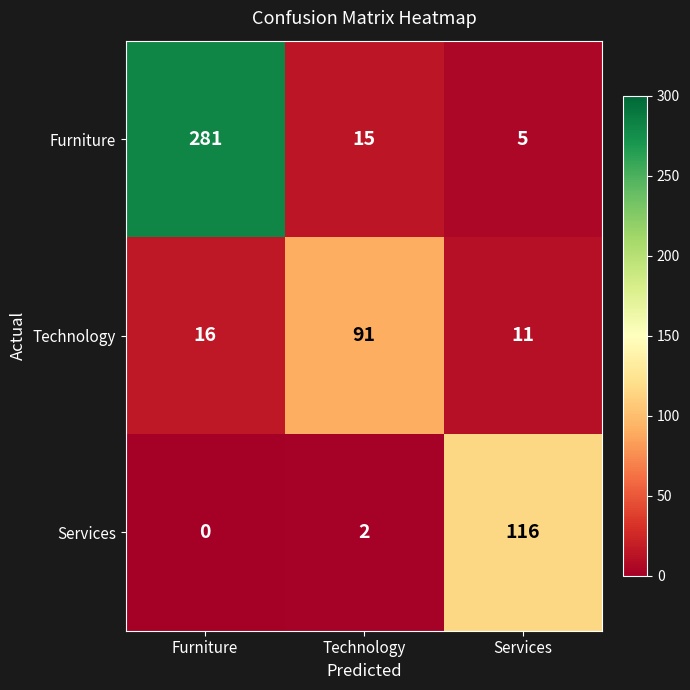

What is the total value across all series at Services?

132